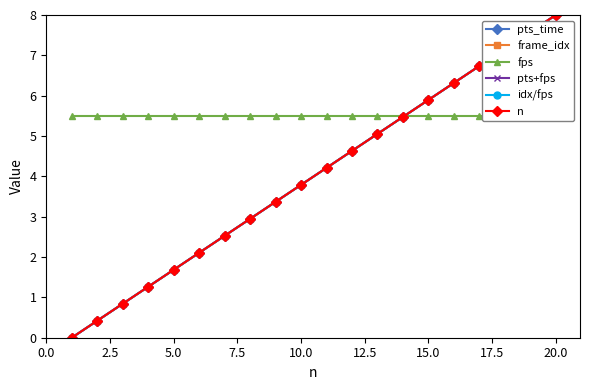

Does the chart display data point markers on the line(s)?

Yes